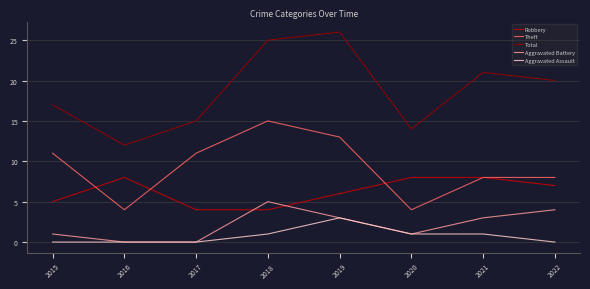

At which category does Robbery reach its first local peak?

2016